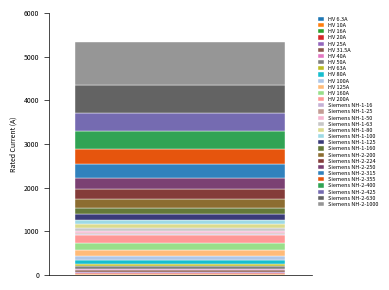

How many categories are shown in the chart?

1